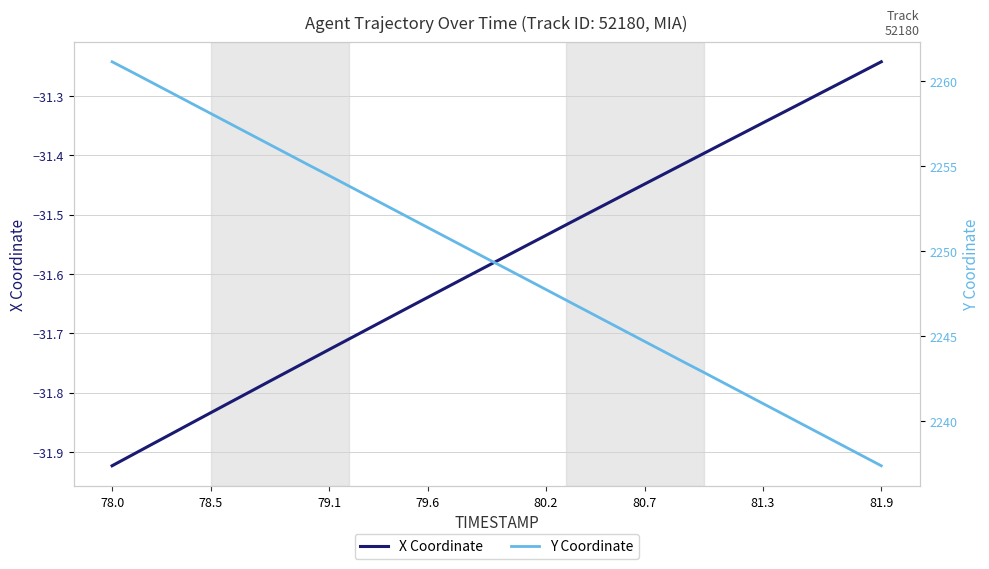

True or false: X Coordinate has more than 2 points higher than both neighbors.

False